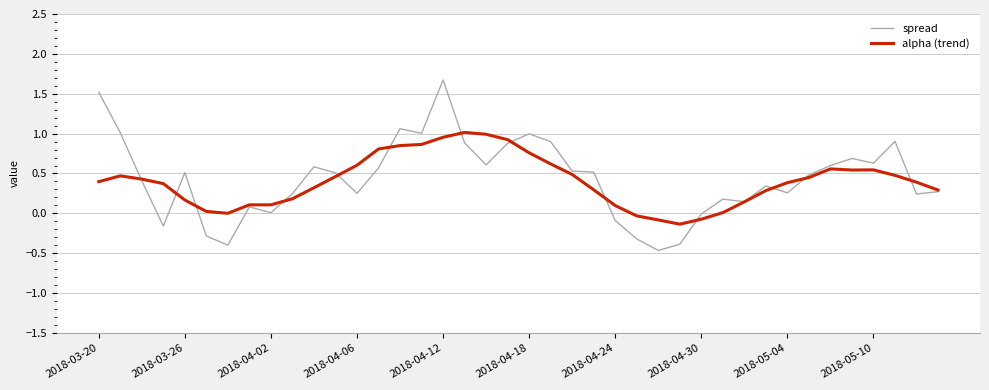

What are all the series names shown in the legend?

spread, alpha (trend)